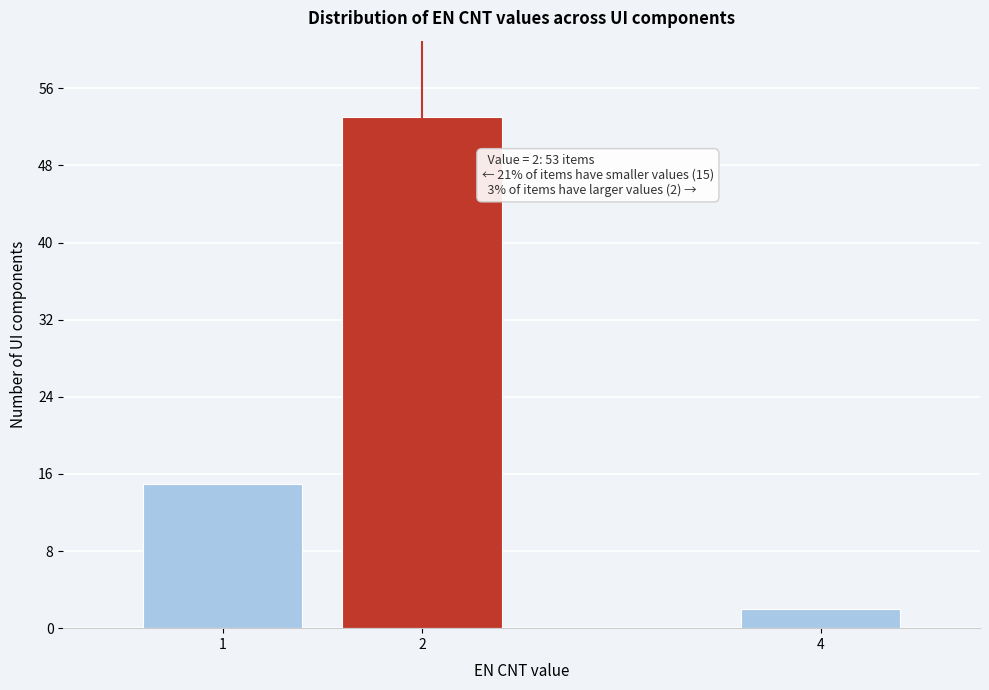

Reading left to right, extract all data points from this chart.

15	53	2